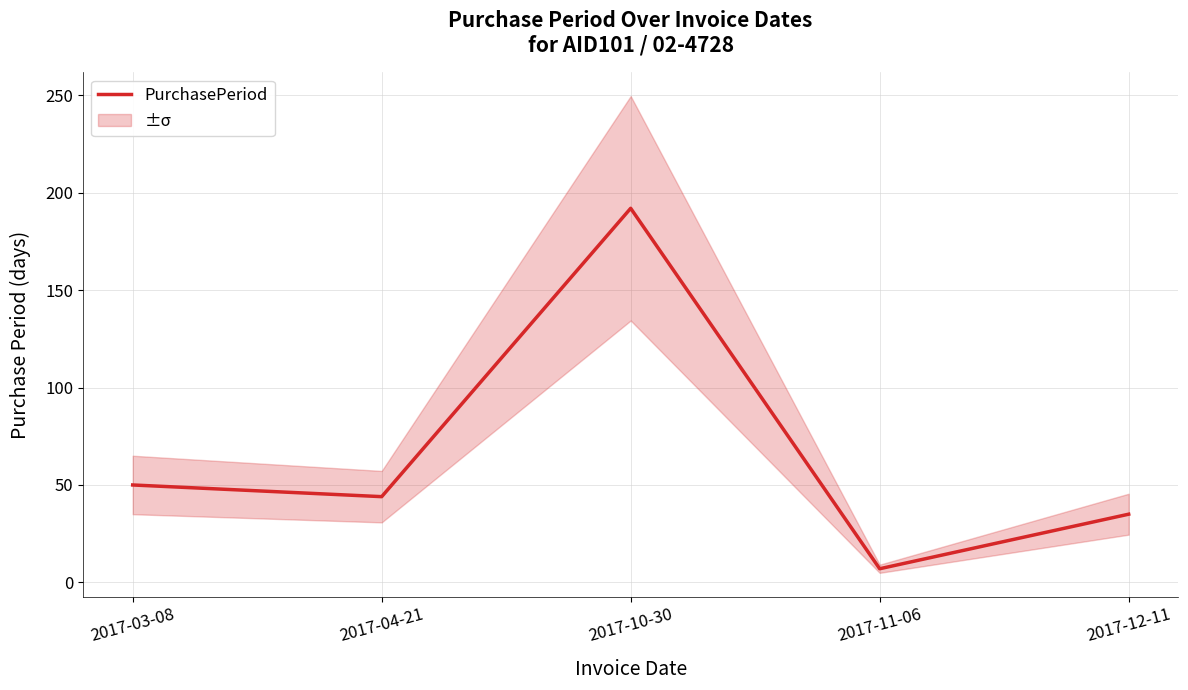

Where is the first local maximum?

2017-10-30